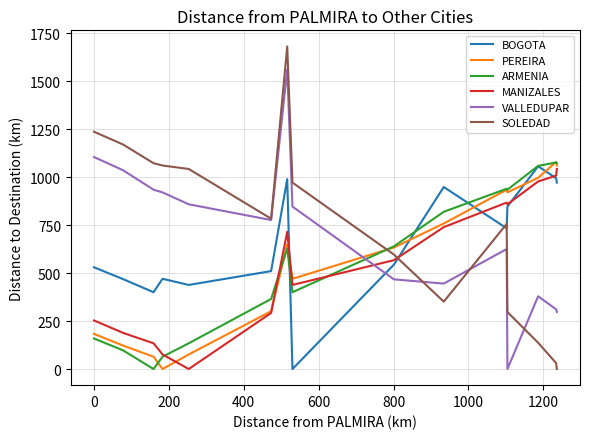

Which series ends up on top after the final intersection of VALLEDUPAR and MANIZALES?

MANIZALES